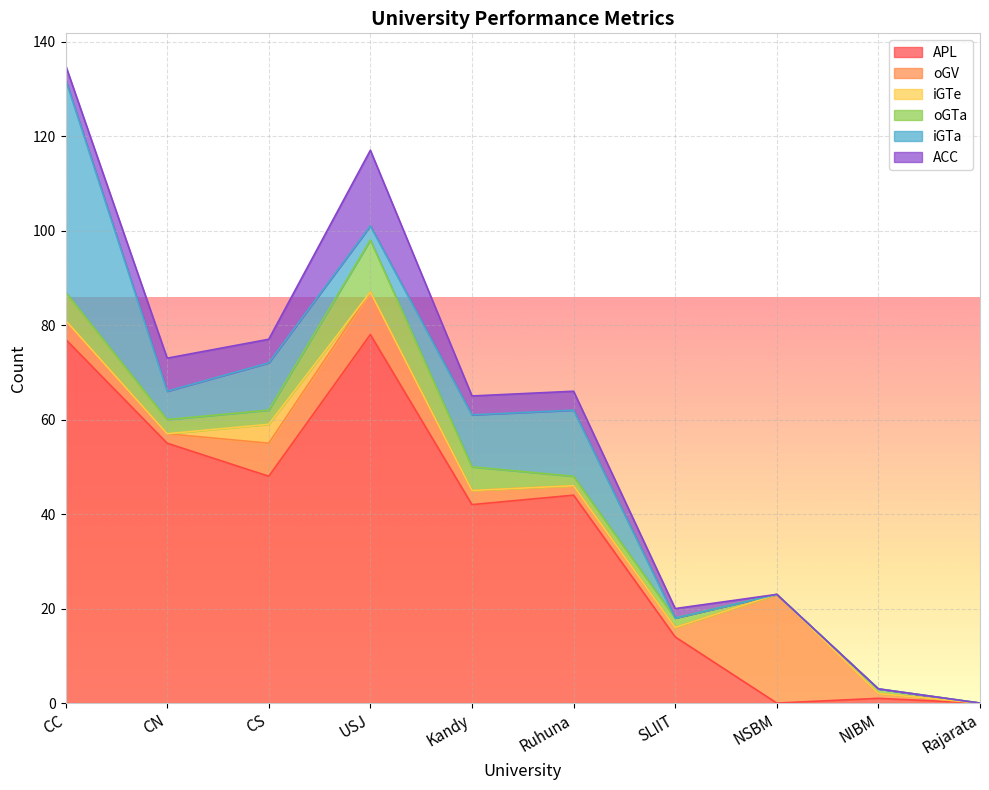

What is the average value of the APL series?

36